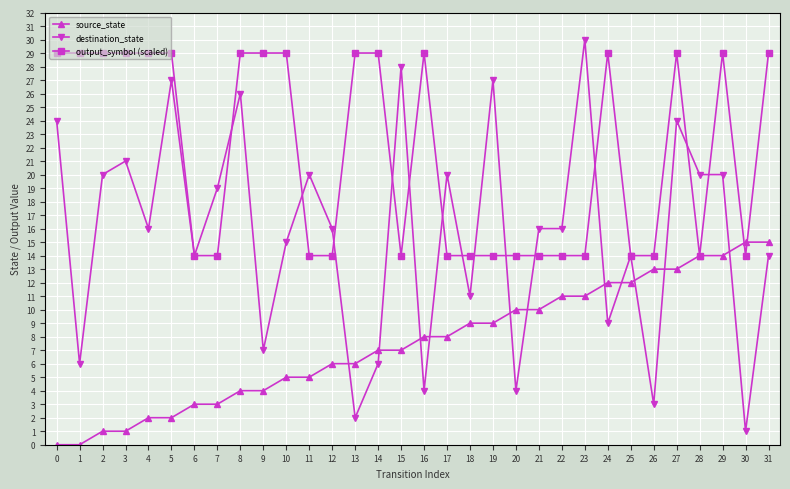

The value of destination_state at 26 is 39. True or false?

False